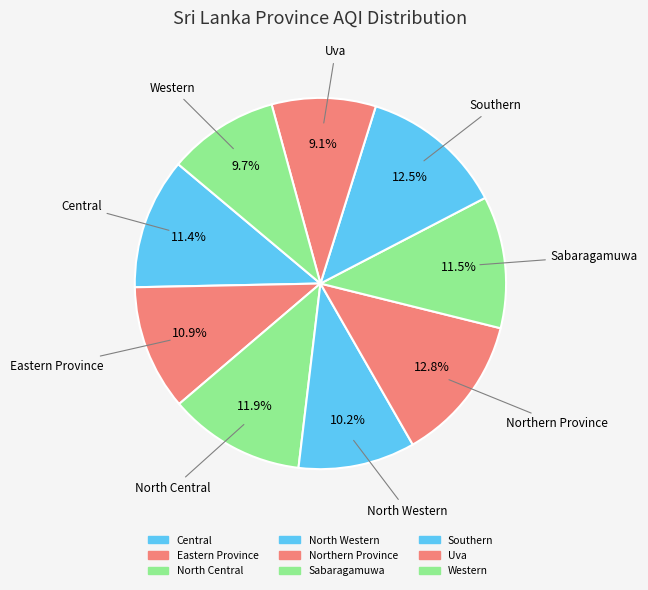

Which slice is the largest?

Northern Province